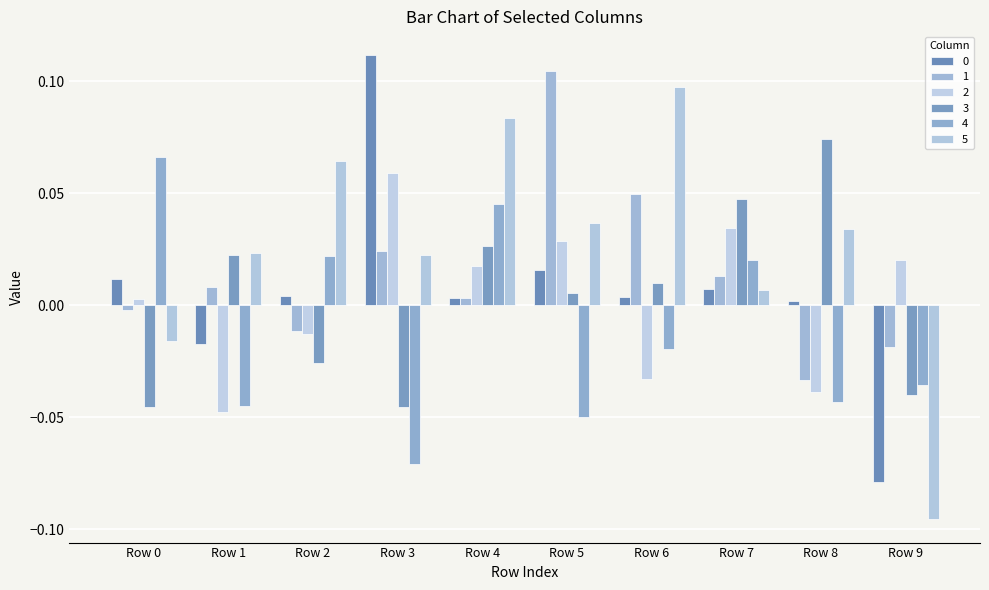

Does the chart contain stacked bars?

No